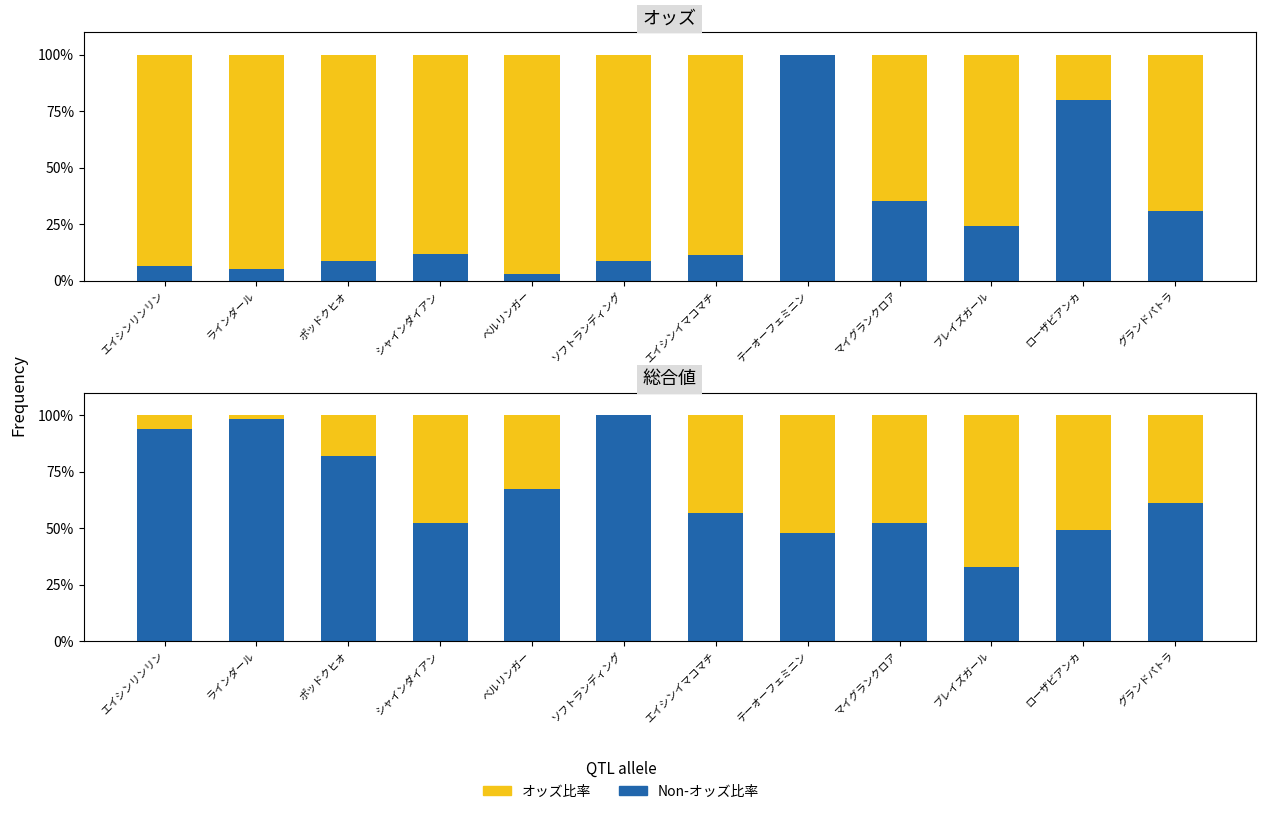

Which series changed the most between ラインダール and エイシンイマコマチ?

Non-総合系